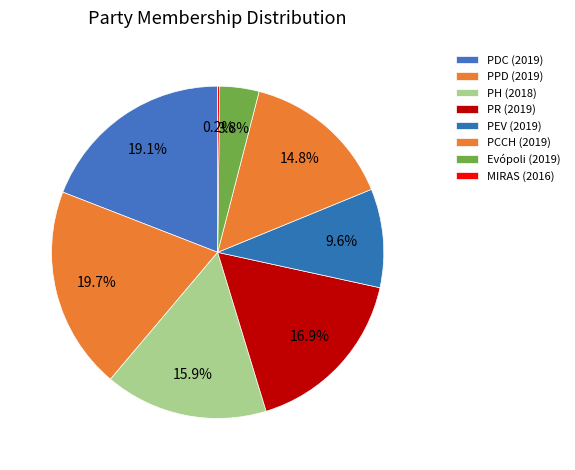

Is there a majority slice in this chart?

No